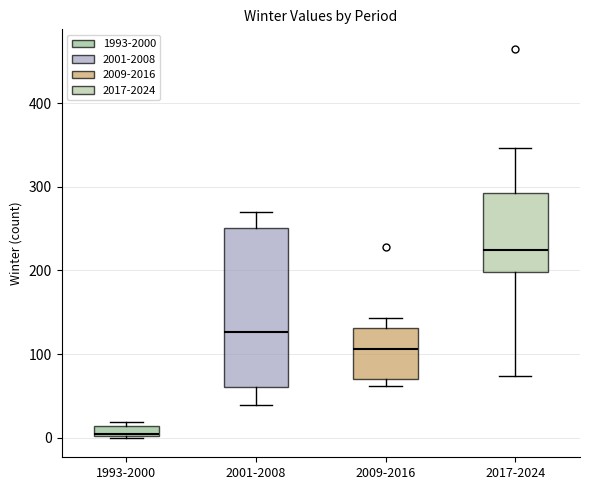

Where does the upper whisker of the box for 2009-2016 end on the y-axis? The values are not printed on the chart, so give them approximately, as read against the axis.

140